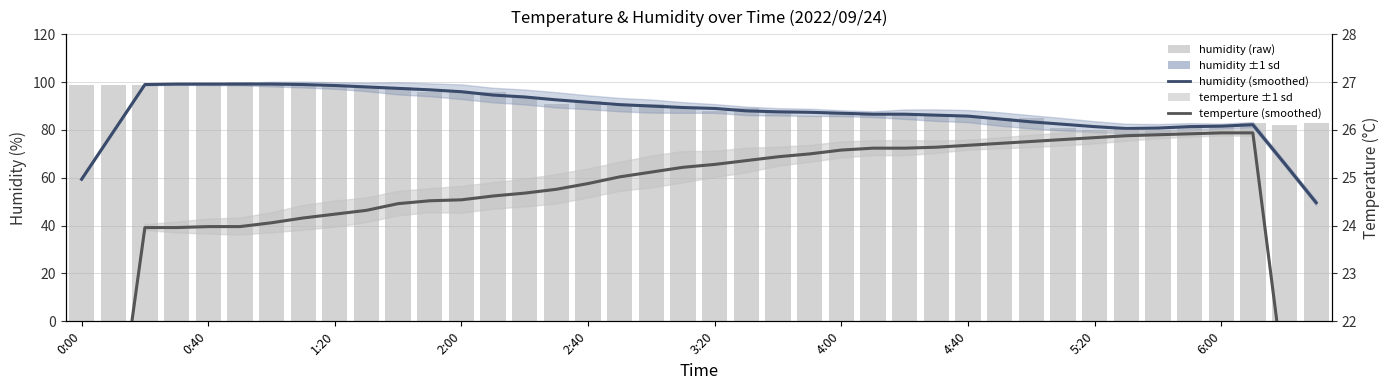

What is the label of the 3rd bar from the right?

37